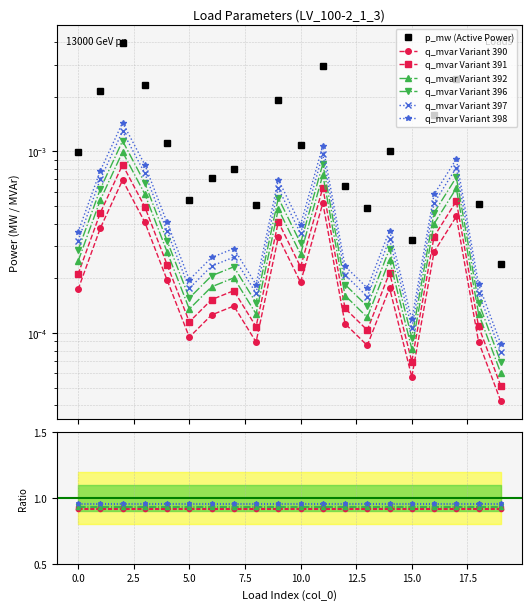

Which series has the largest total across all categories?

p_mw